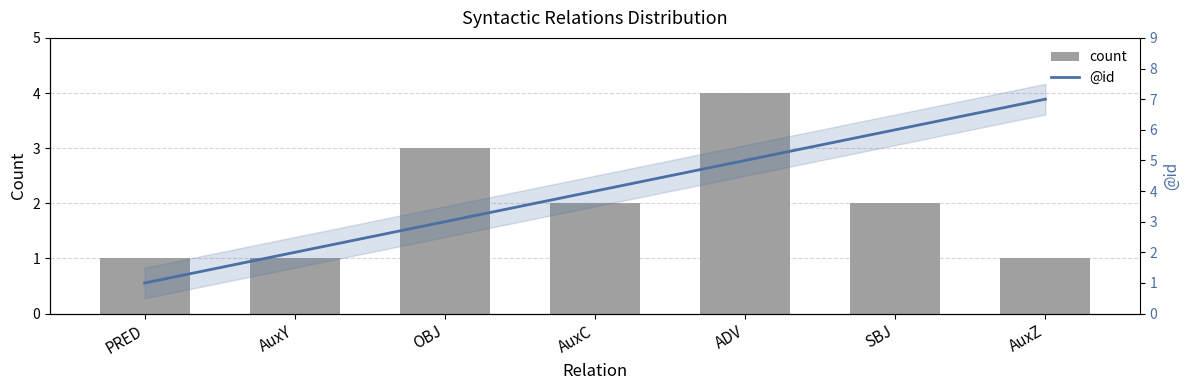

At which category is the sum across all series the highest?

ADV